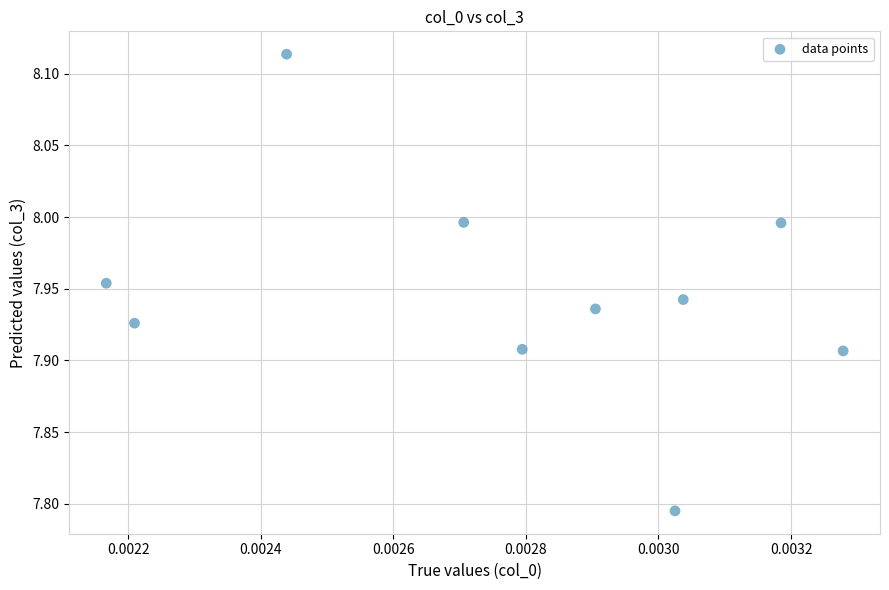

What is the range of Y values (max minus min)?

0.3